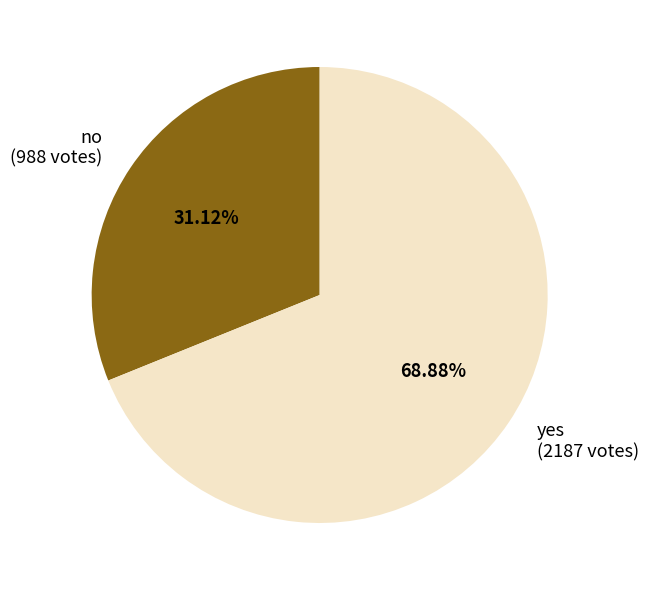

Between no and yes, which is larger?

yes